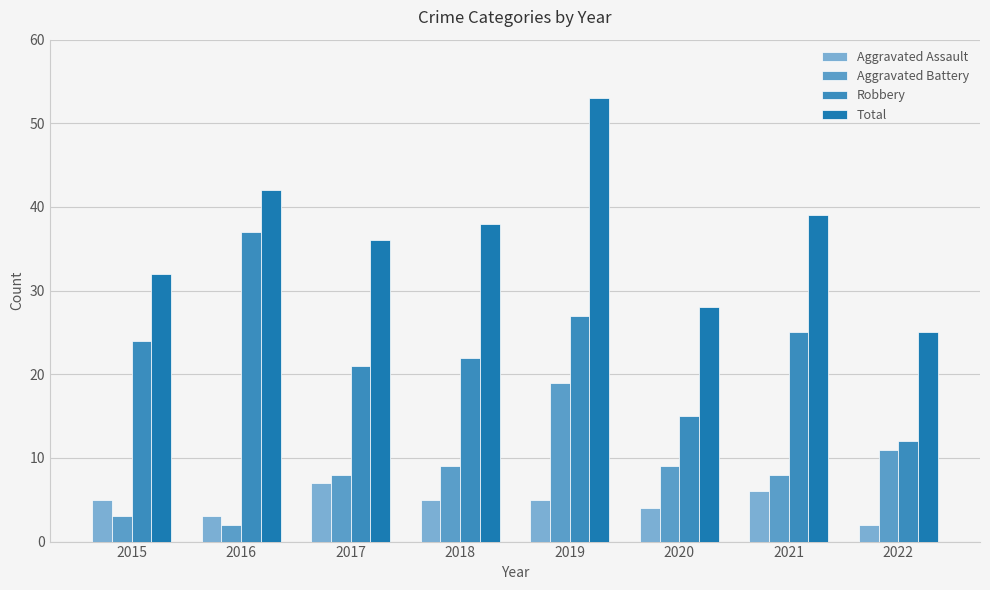

Which series has the largest total across all categories?

Total